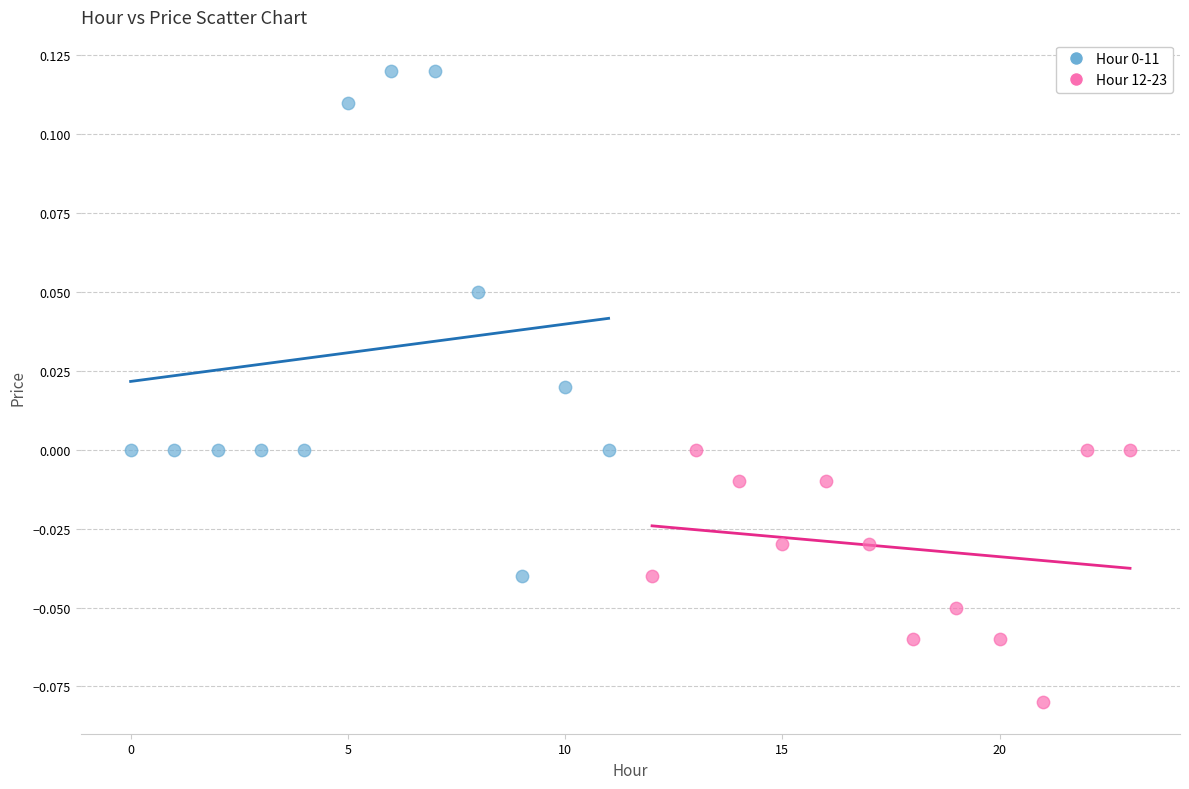

Which series contains the lowest Y value?

Hour 12-23